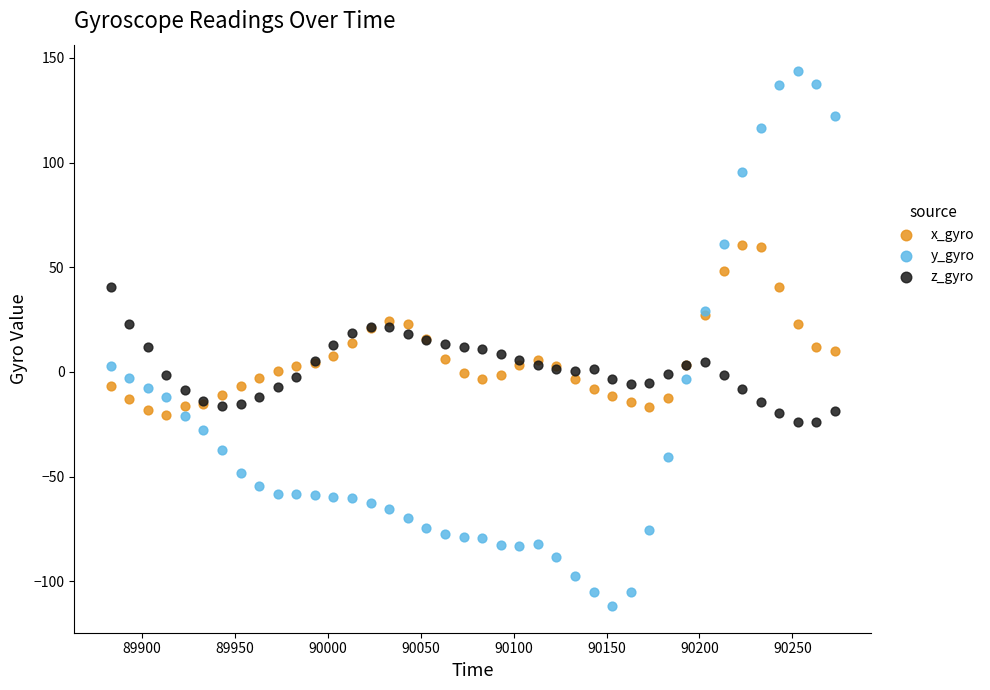

Which series contains the highest Y value?

y_gyro